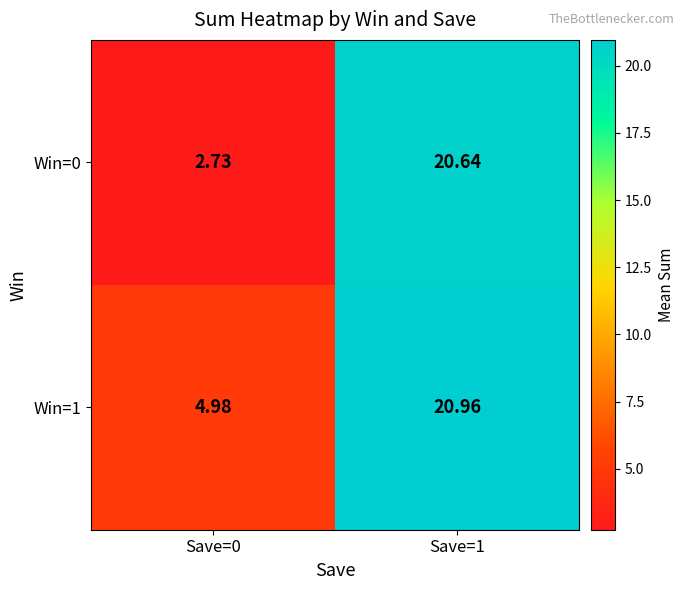

Which series has the largest range (max minus min)?

Win=0